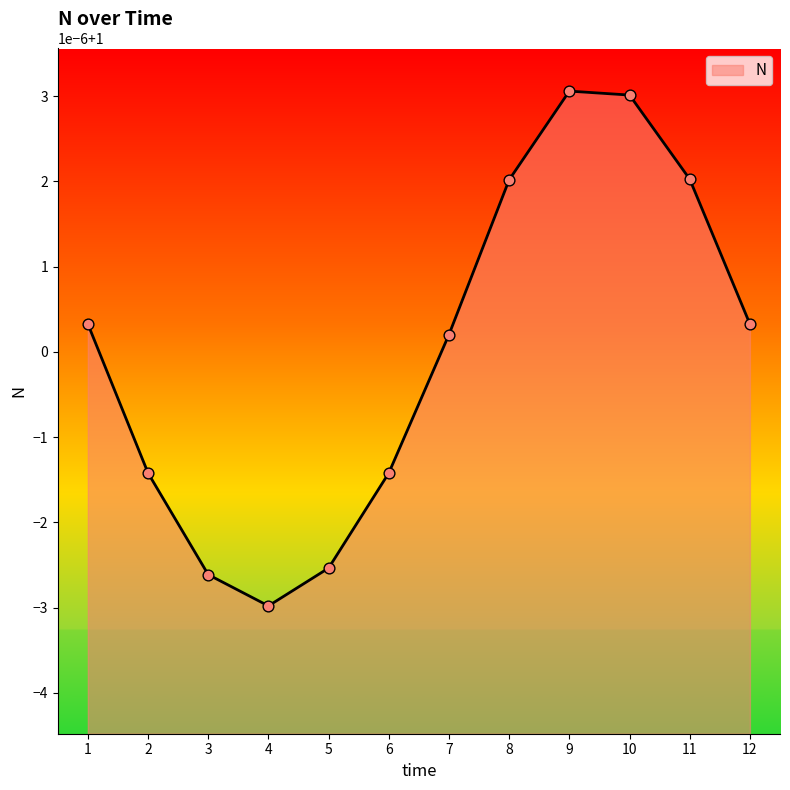

Approximately how many times larger is the value at 4 compared to 1?

1.0